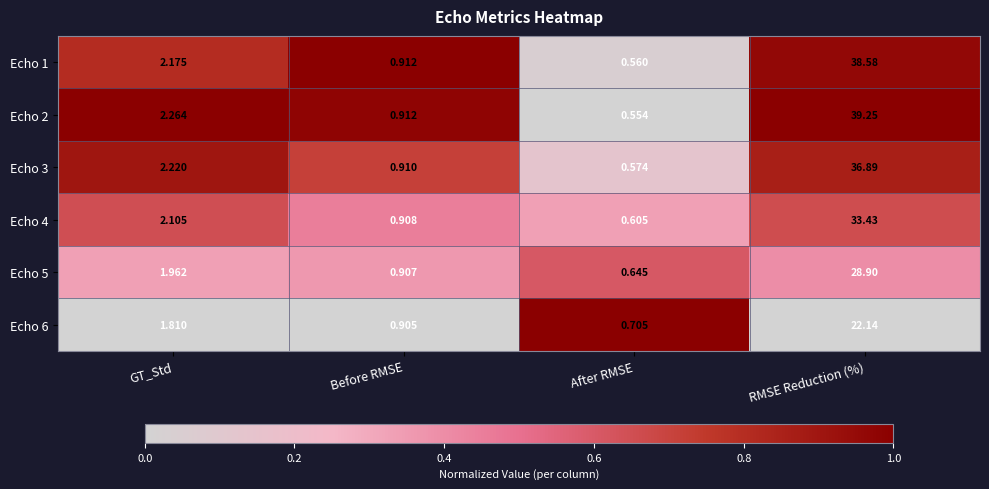

At which label does Echo 4 first exceed 2?

GT_Std